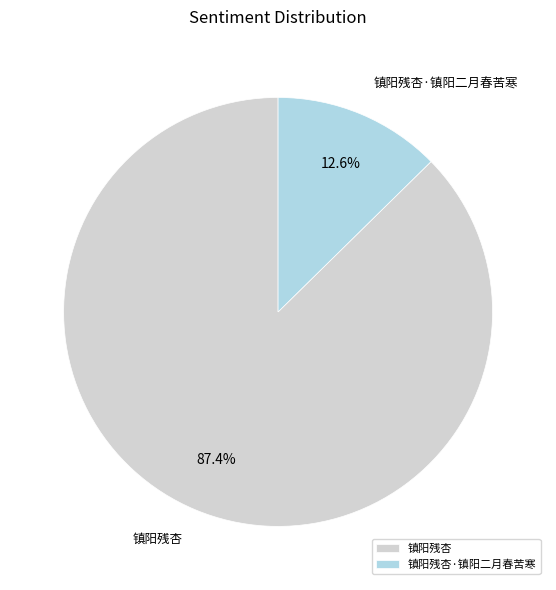

What percentage is the 镇阳残杏 slice, to the nearest percent?

87%